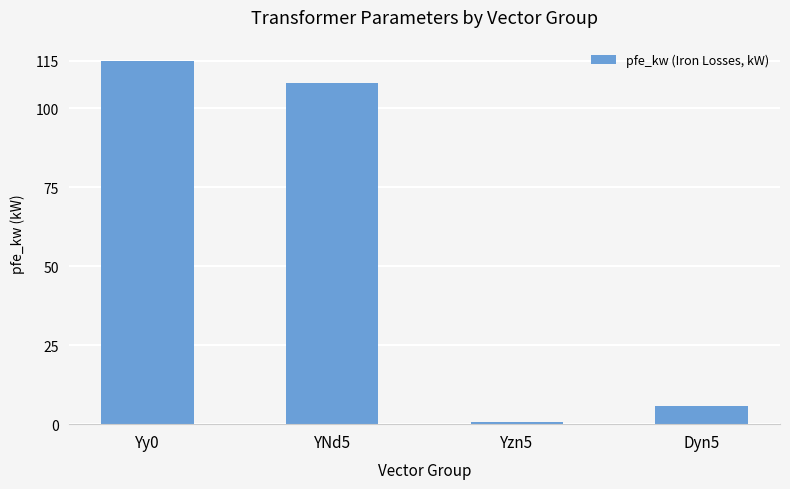

Which category has the lowest value across all series?

Yzn5